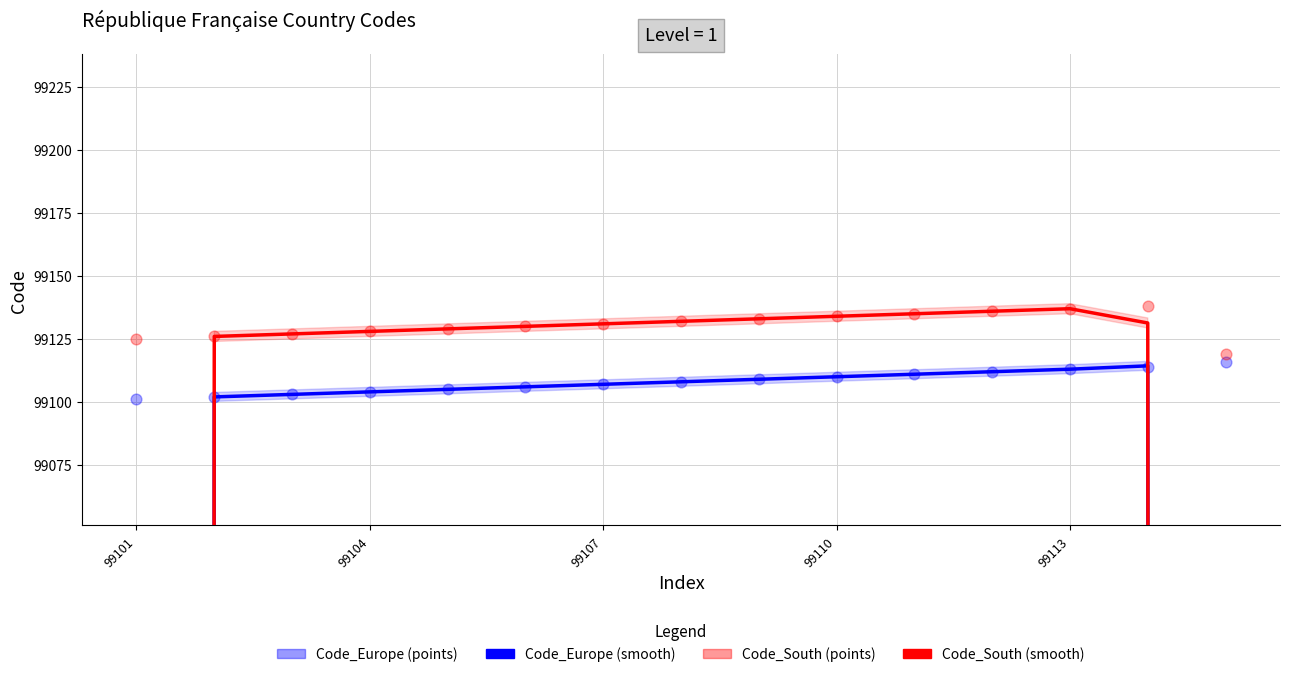

At how many categories does at least one series exceed 77984?

15